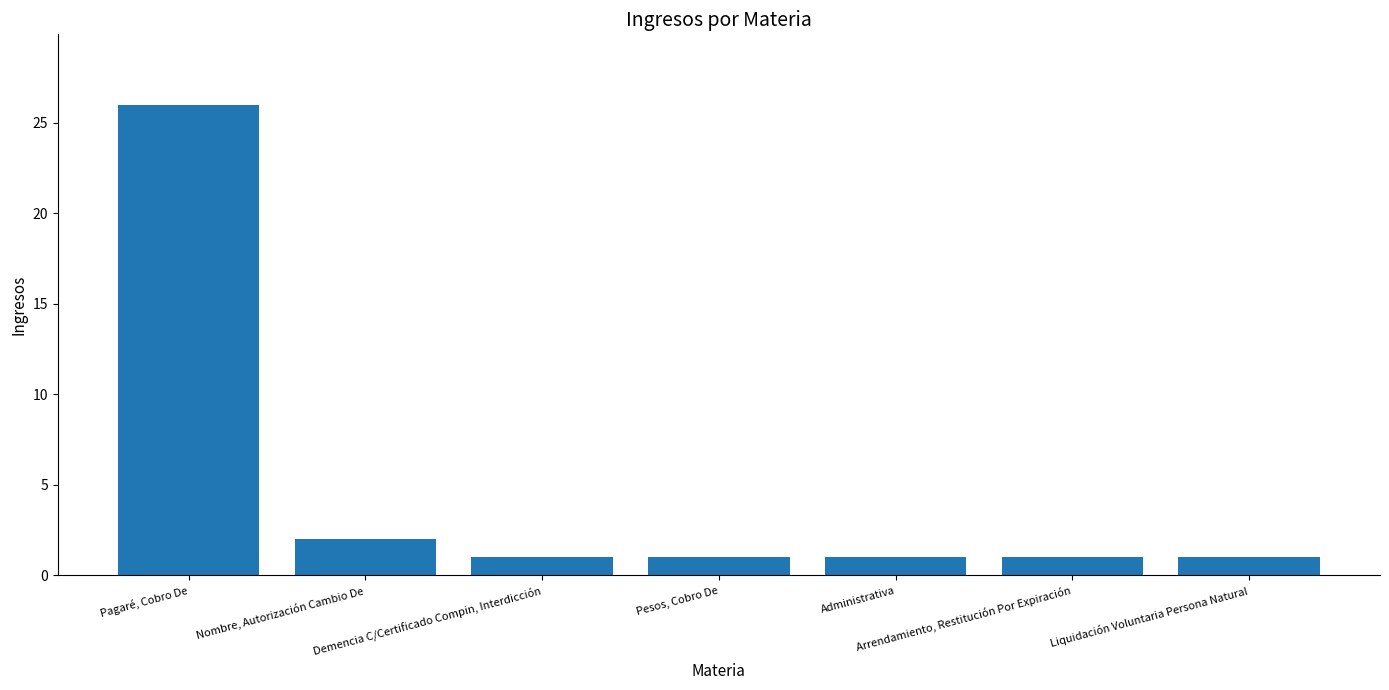

How many data points does each series have?

7